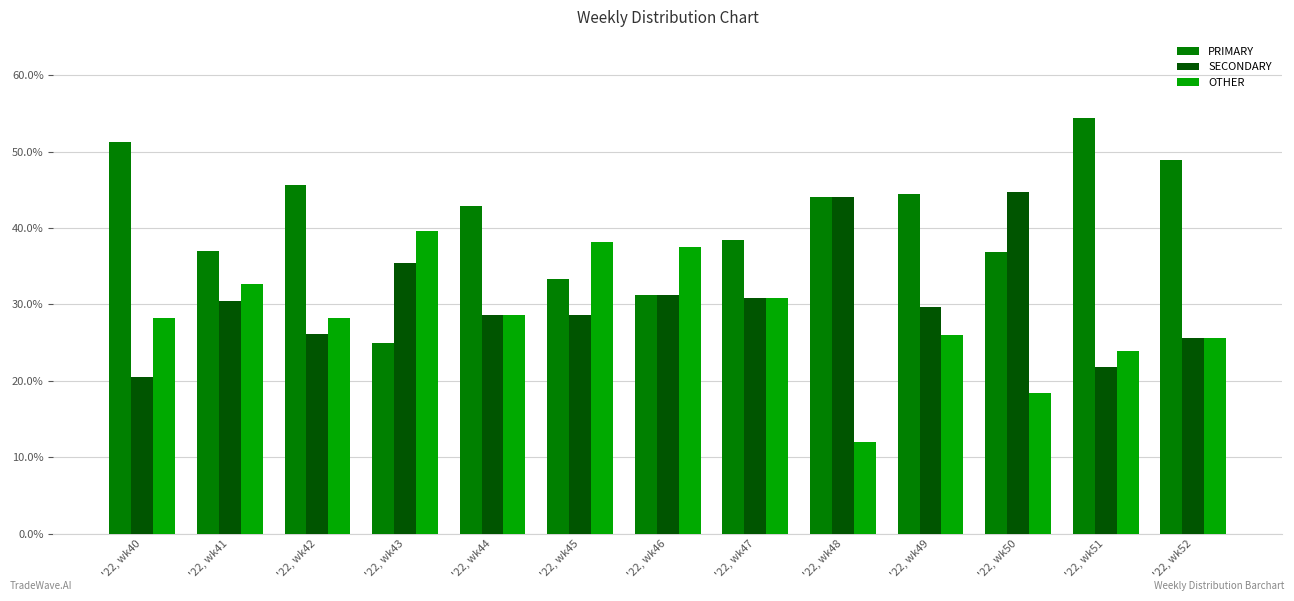

Where does the PRIMARY series first go above 42?

'22, wk40